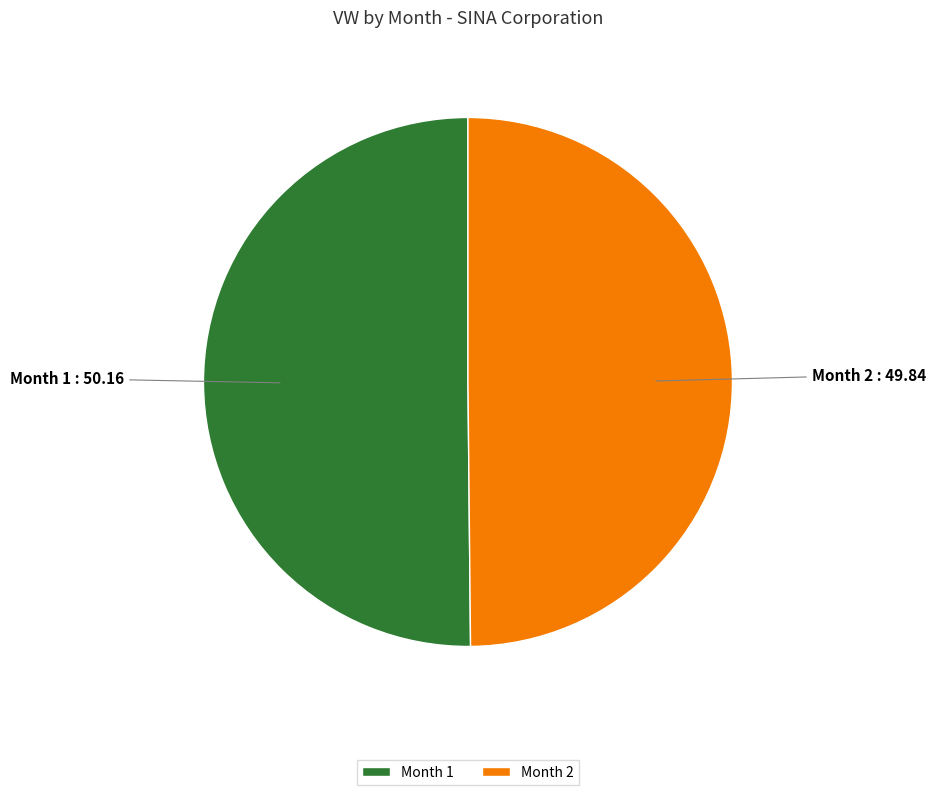

True or false: Month 2 accounts for 50% of the total.

True